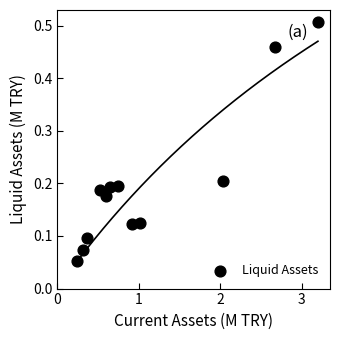

What is the average X value?

1.1